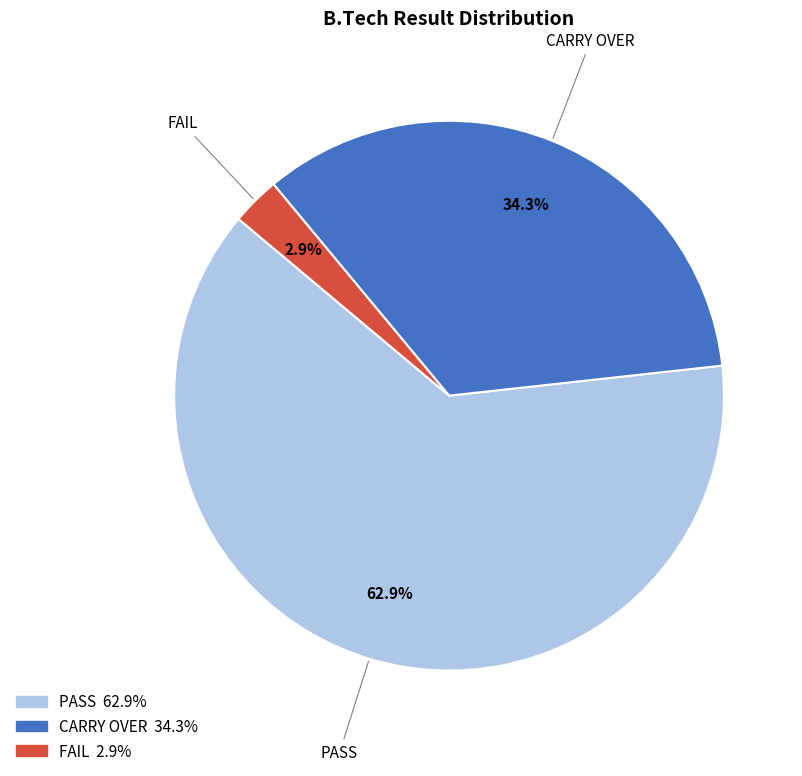

Which has a higher value, CARRY OVER or FAIL?

CARRY OVER